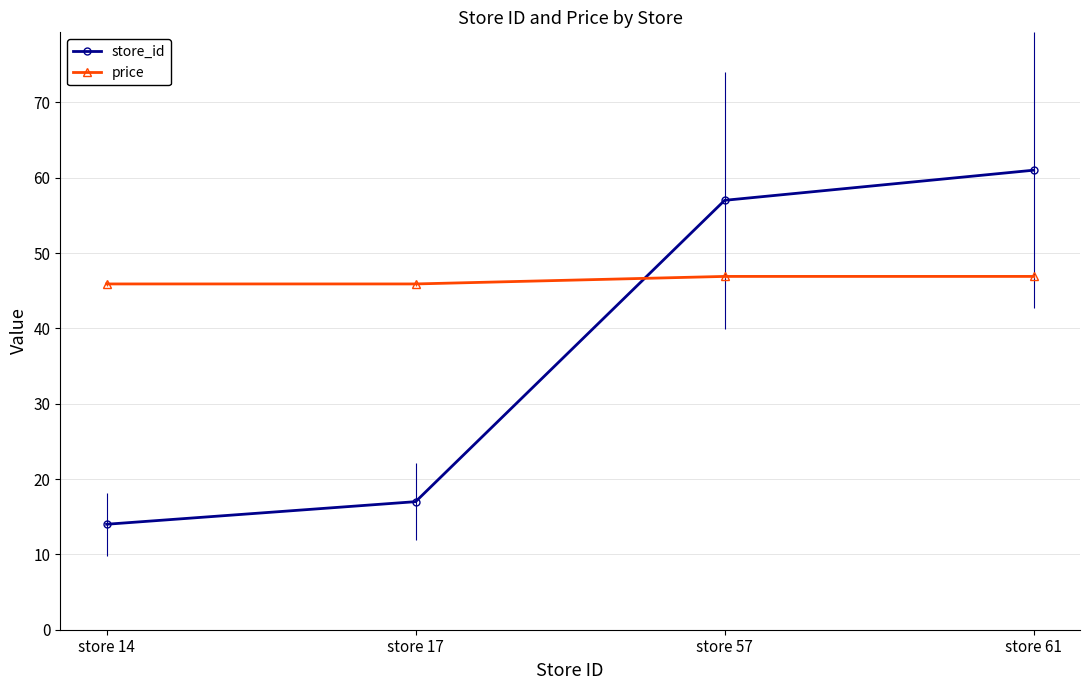

Is this an area chart (filled region under the line)?

No